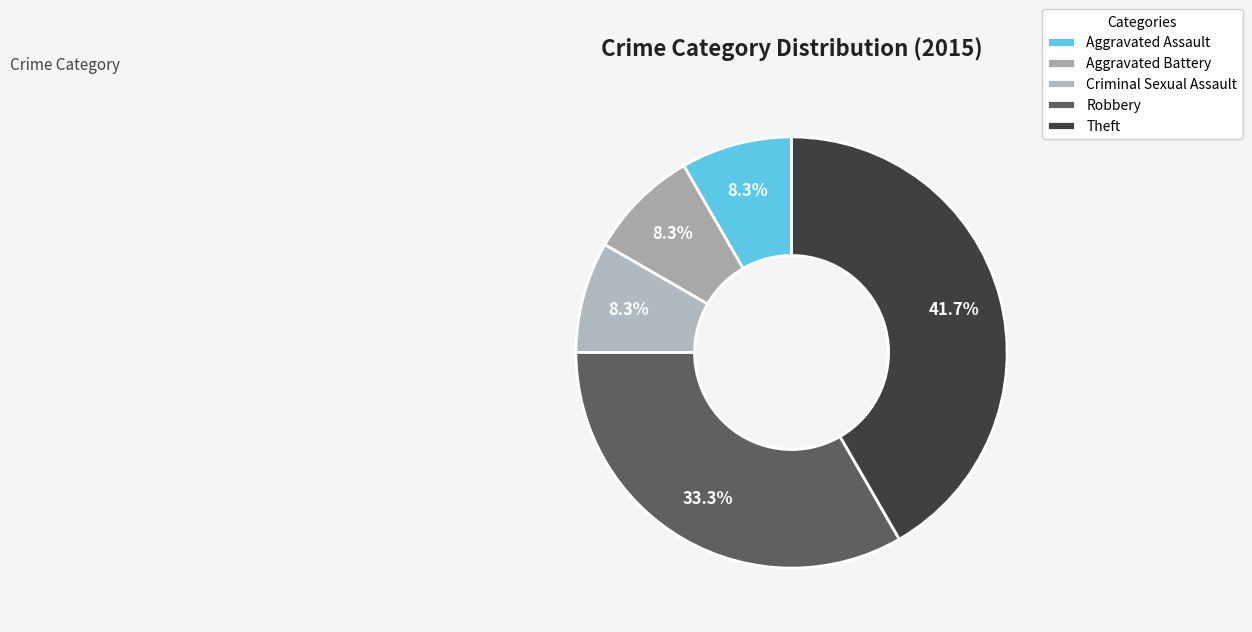

To the nearest percent, what is the difference between the largest and smallest slice percentages?

33%